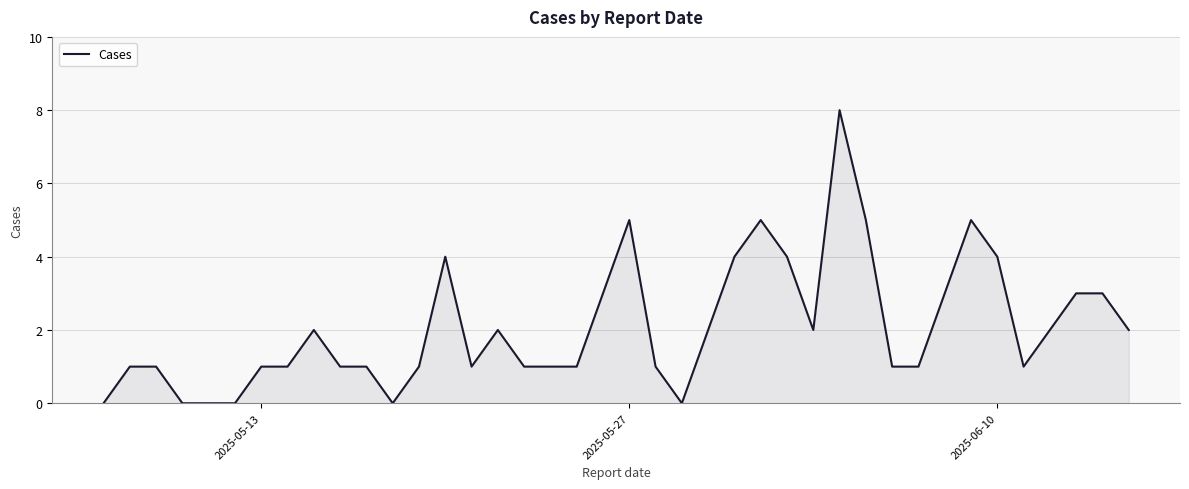

What is the difference between the maximum and minimum values?

8